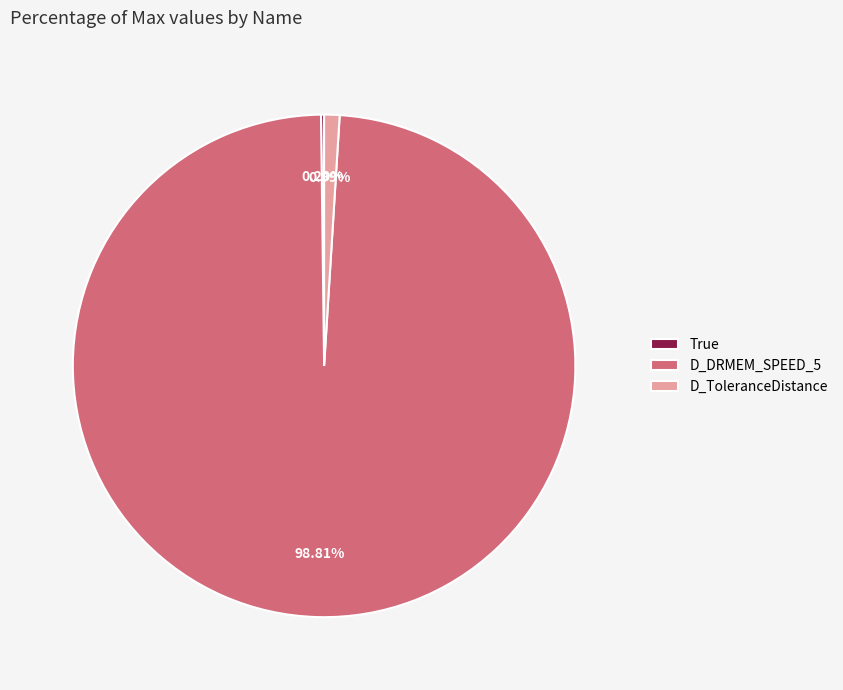

Combined, do D_ToleranceDistance and D_DRMEM_SPEED_5 account for over 50%?

Yes